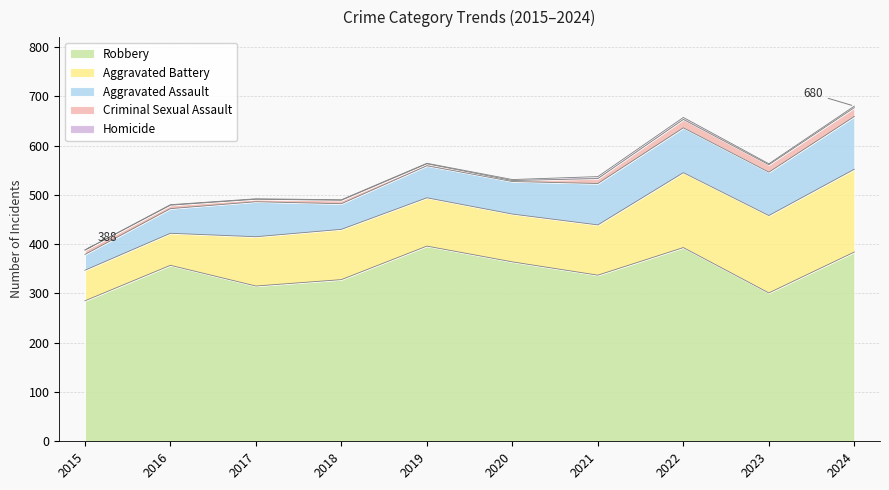

What is the average value of the Robbery series?

346